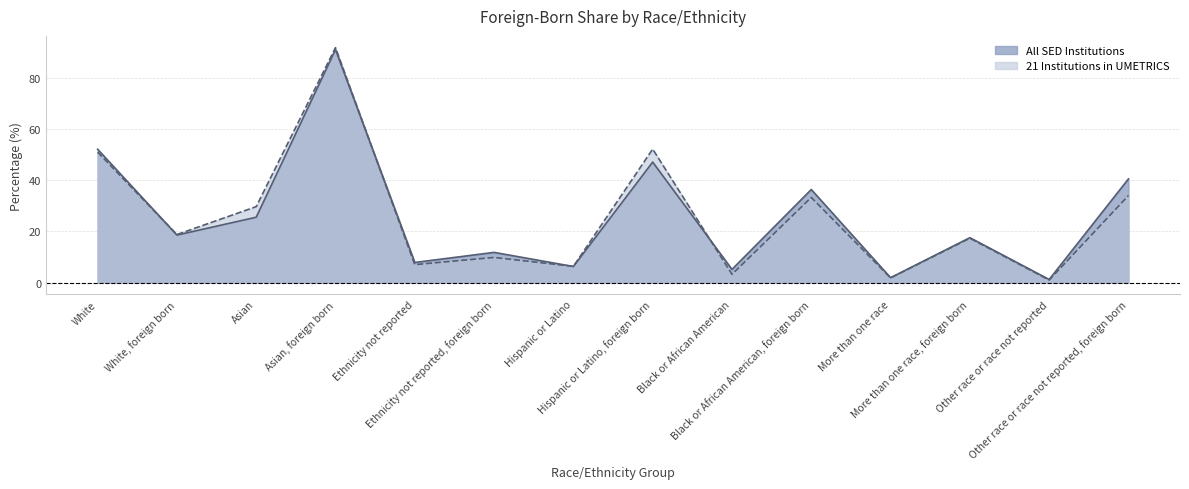

What is the value of the 21 Institutions in UMETRICS point at the 4th from the left?

91.8